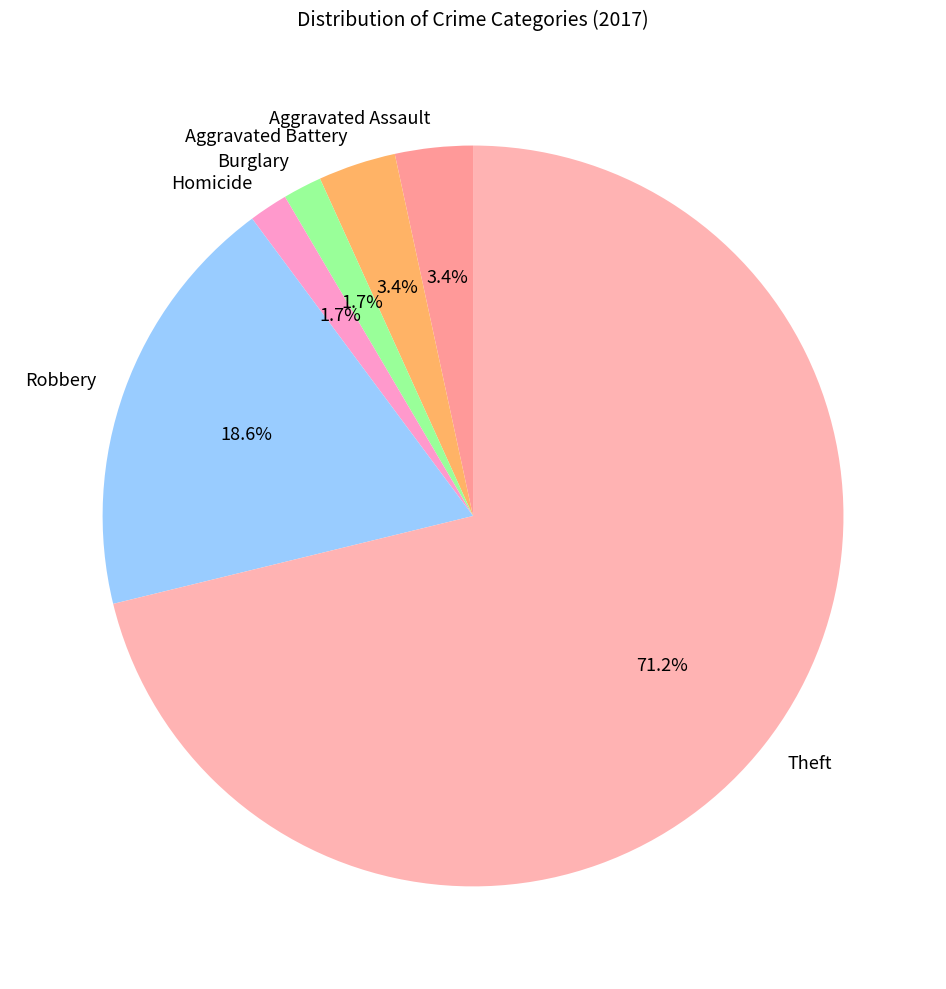

To the nearest percent, what is the combined percentage of Aggravated Assault and Theft?

75%